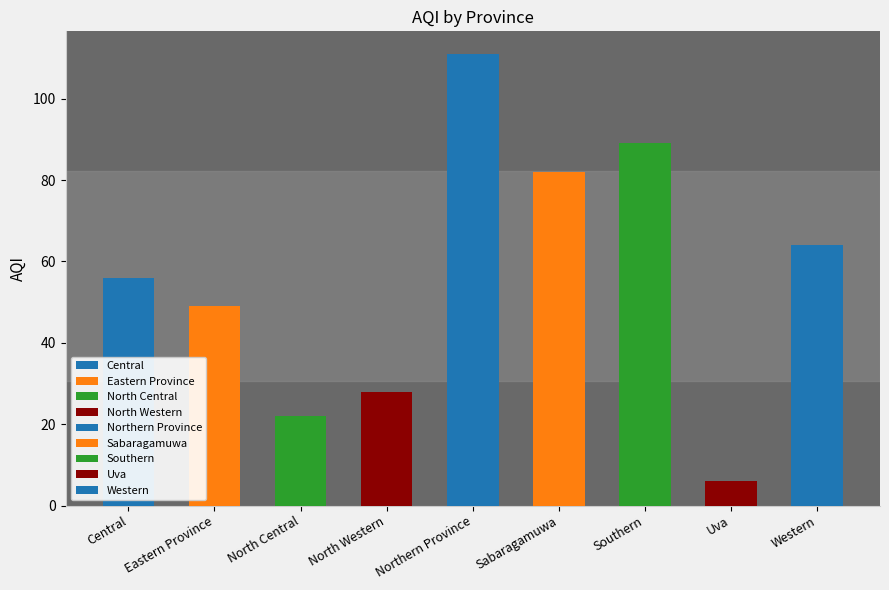

What is the value of the 7th bar from the left?

89